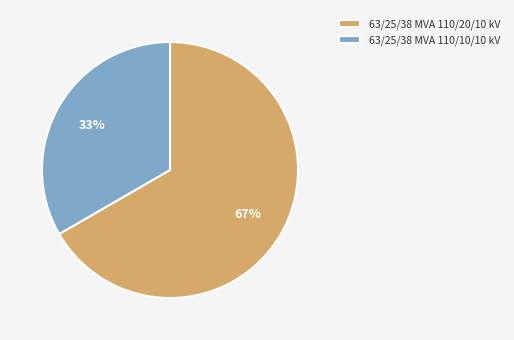

To the nearest percent, what is the average slice percentage?

50%